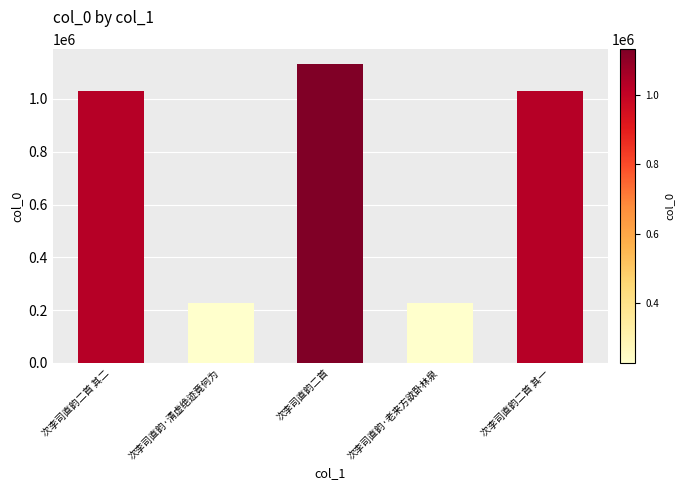

What is the difference between the second highest and minimum values?

802628